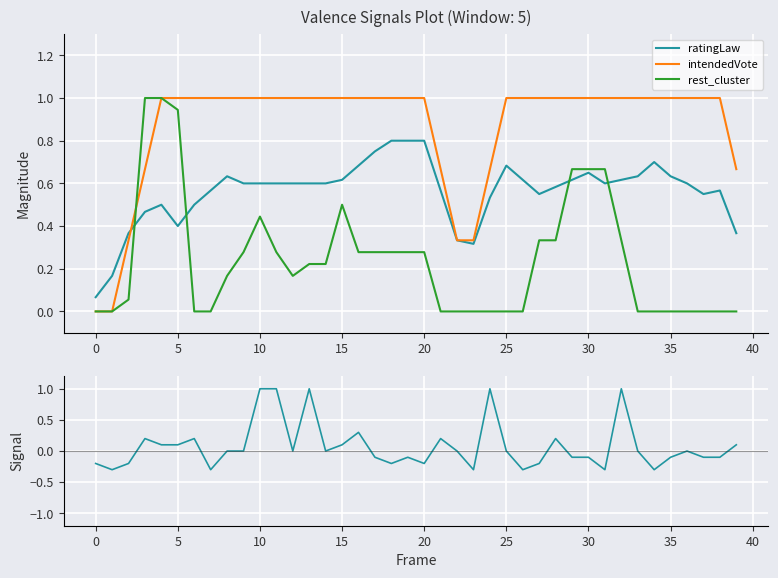

How many values in the intendedVote series are below 1?

9